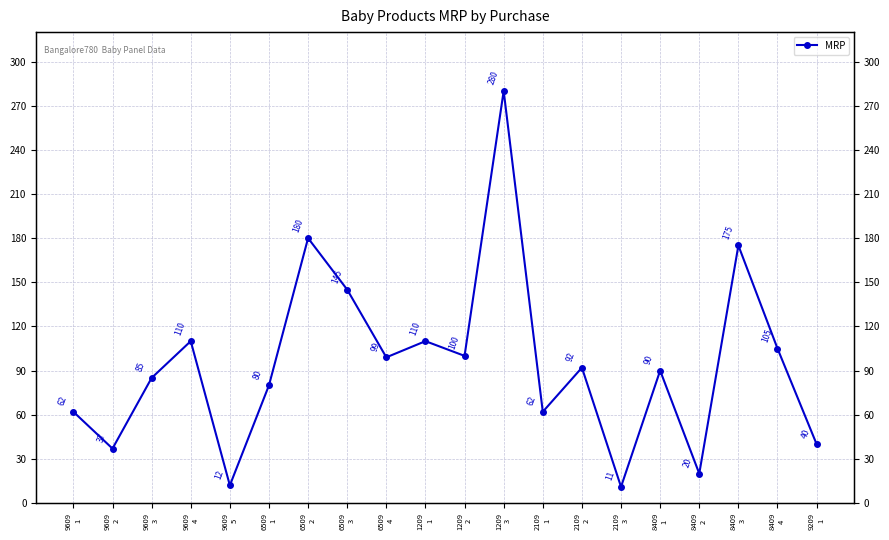

What is the average value?

95